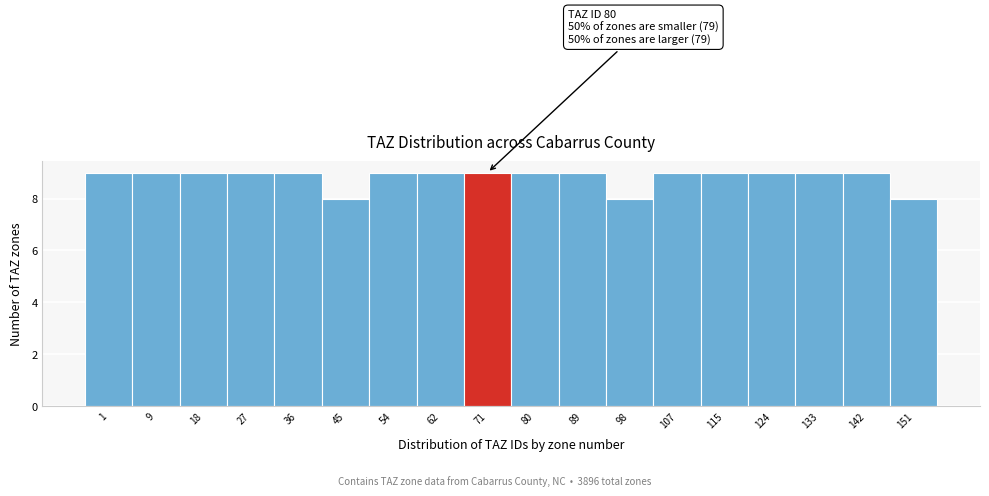

Reading right to left, extract all data points from this chart.

151=8	142=9	133=9	124=9	115=9	107=9	98=8	89=9	80=9	71=9	62=9	54=9	45=8	36=9	27=9	18=9	9=9	1=9